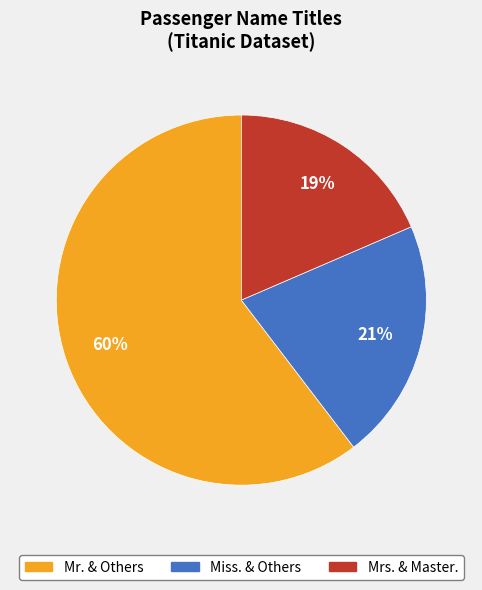

Is there a majority slice in this chart?

Yes